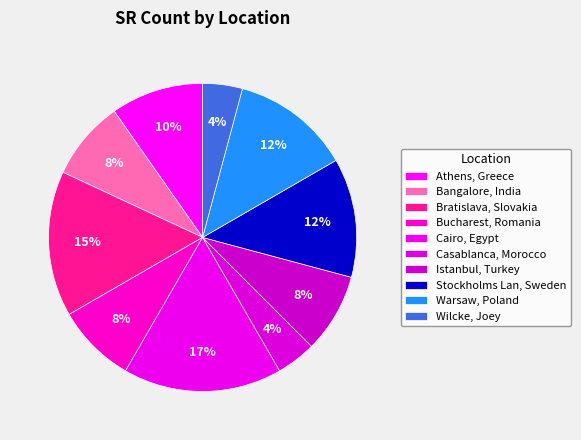

How many segments does this pie chart have?

10